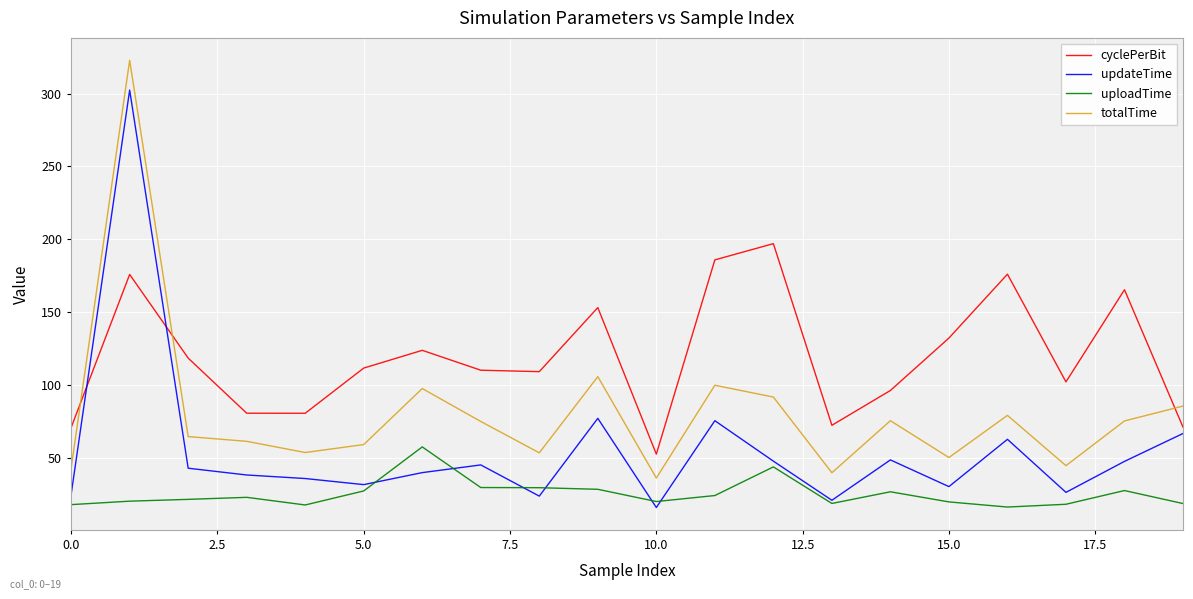

Is this an area chart (filled region under the line)?

No